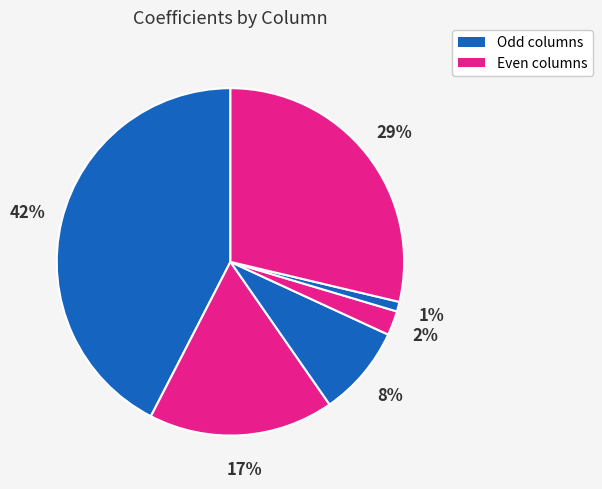

How many segments does this pie chart have?

6